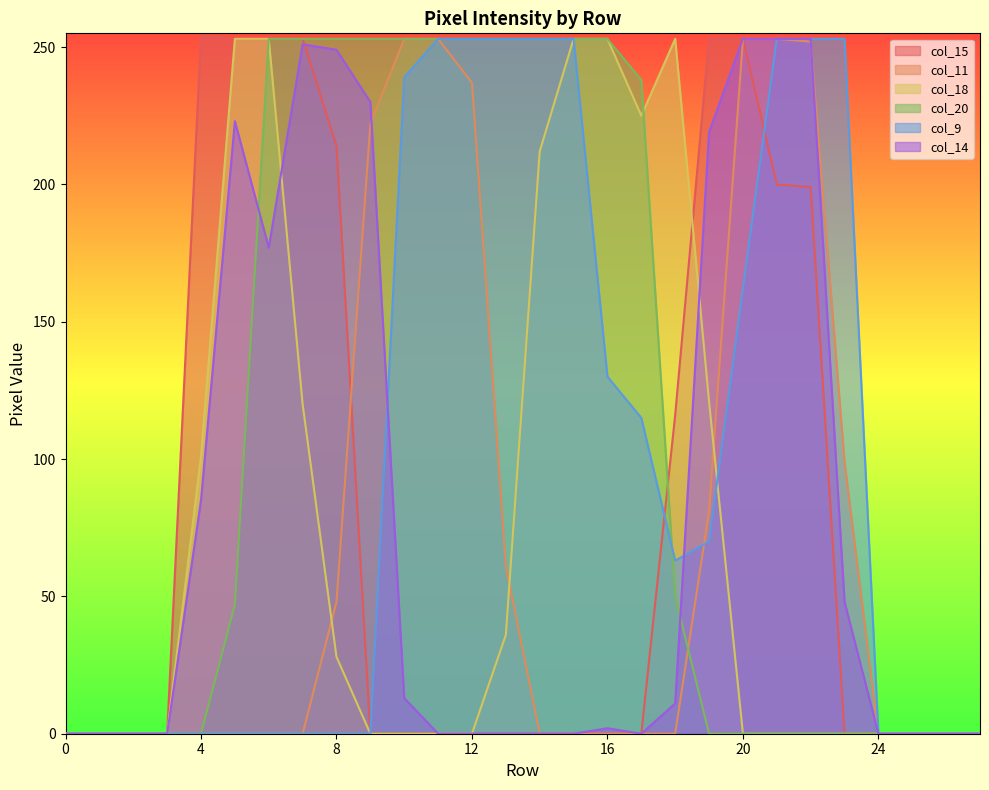

What is the total value across all series at 8?

792